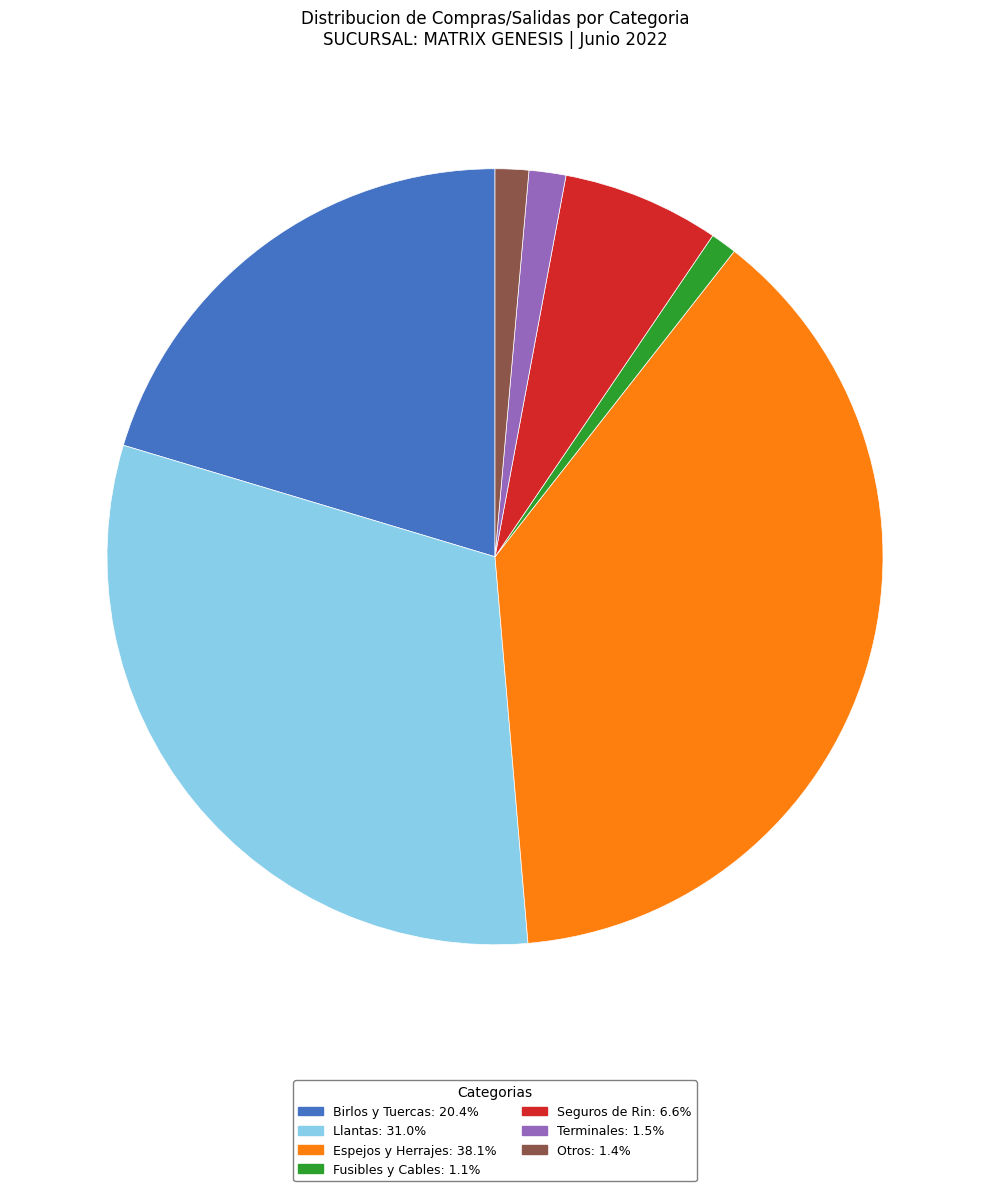

Is there any slice that represents more than half of the pie?

No